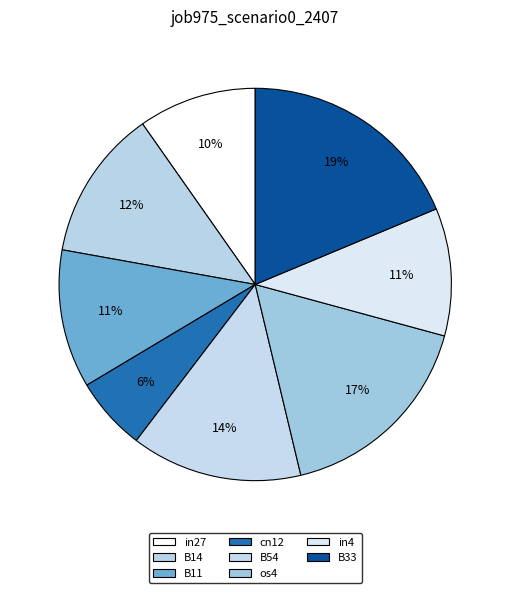

Is there any slice that represents more than half of the pie?

No